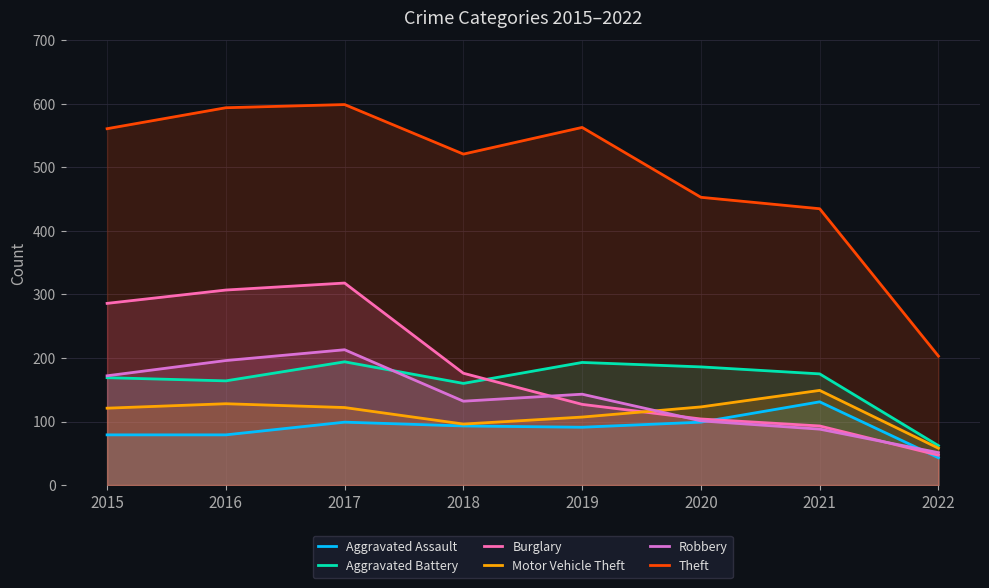

How many categories are shown in the chart?

8